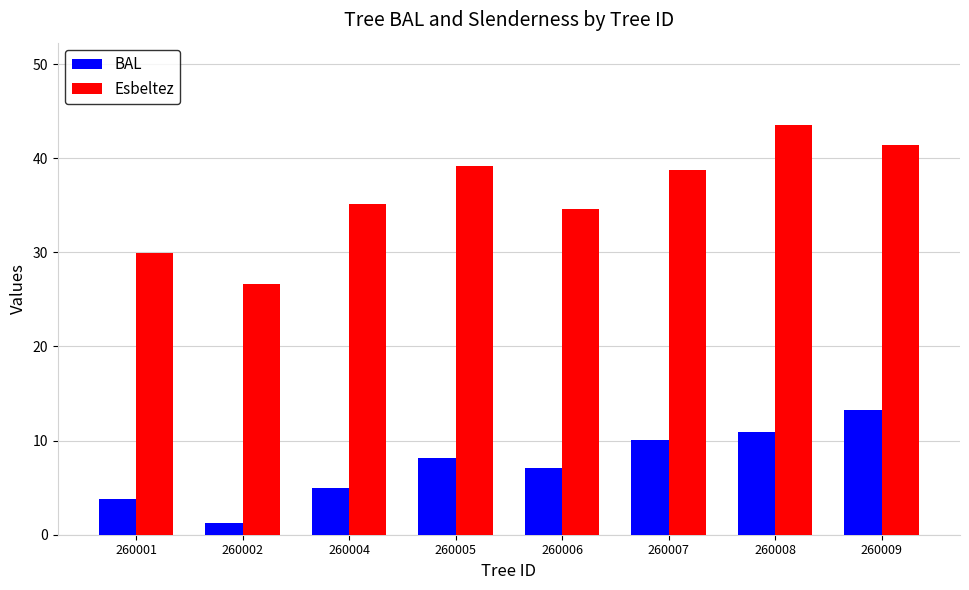

Rank the series by their average value, from highest to lowest.

Esbeltez, BAL